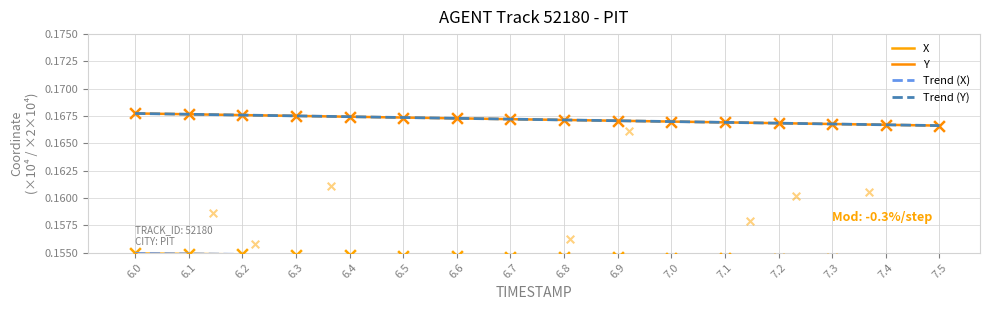

What is the total value across all series at 7.4?

0.6